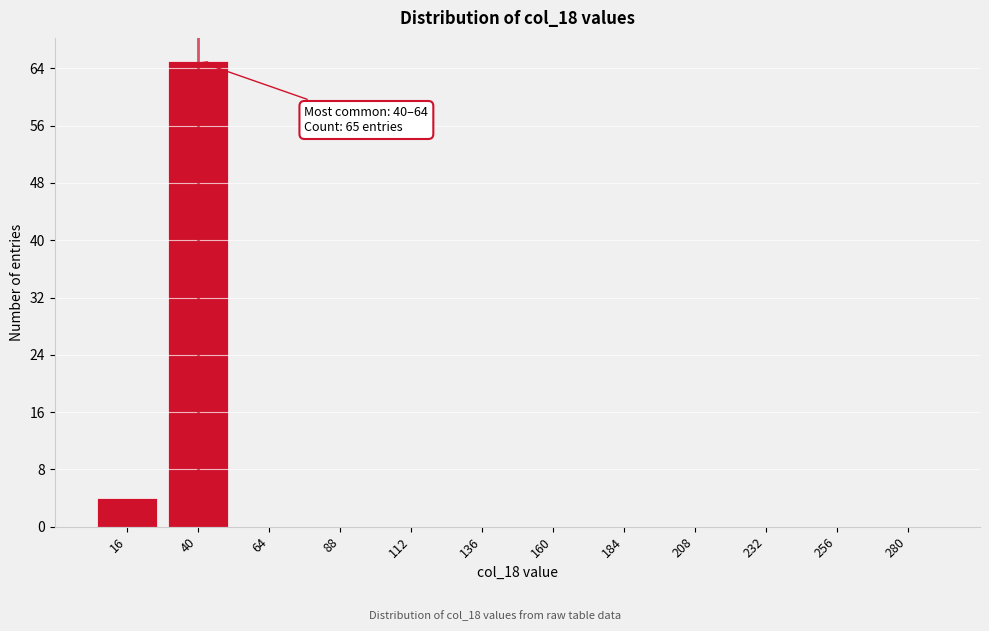

Reading left to right, transcribe all the data shown in this chart.

16=4	40=65	64=0	88=0	112=0	136=0	160=0	184=0	208=0	232=0	256=0	280=0